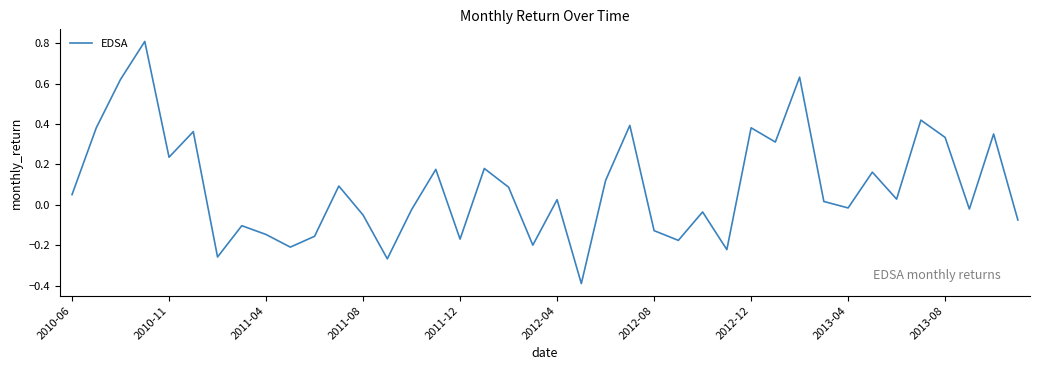

What is the difference between the maximum and minimum values?

1.2